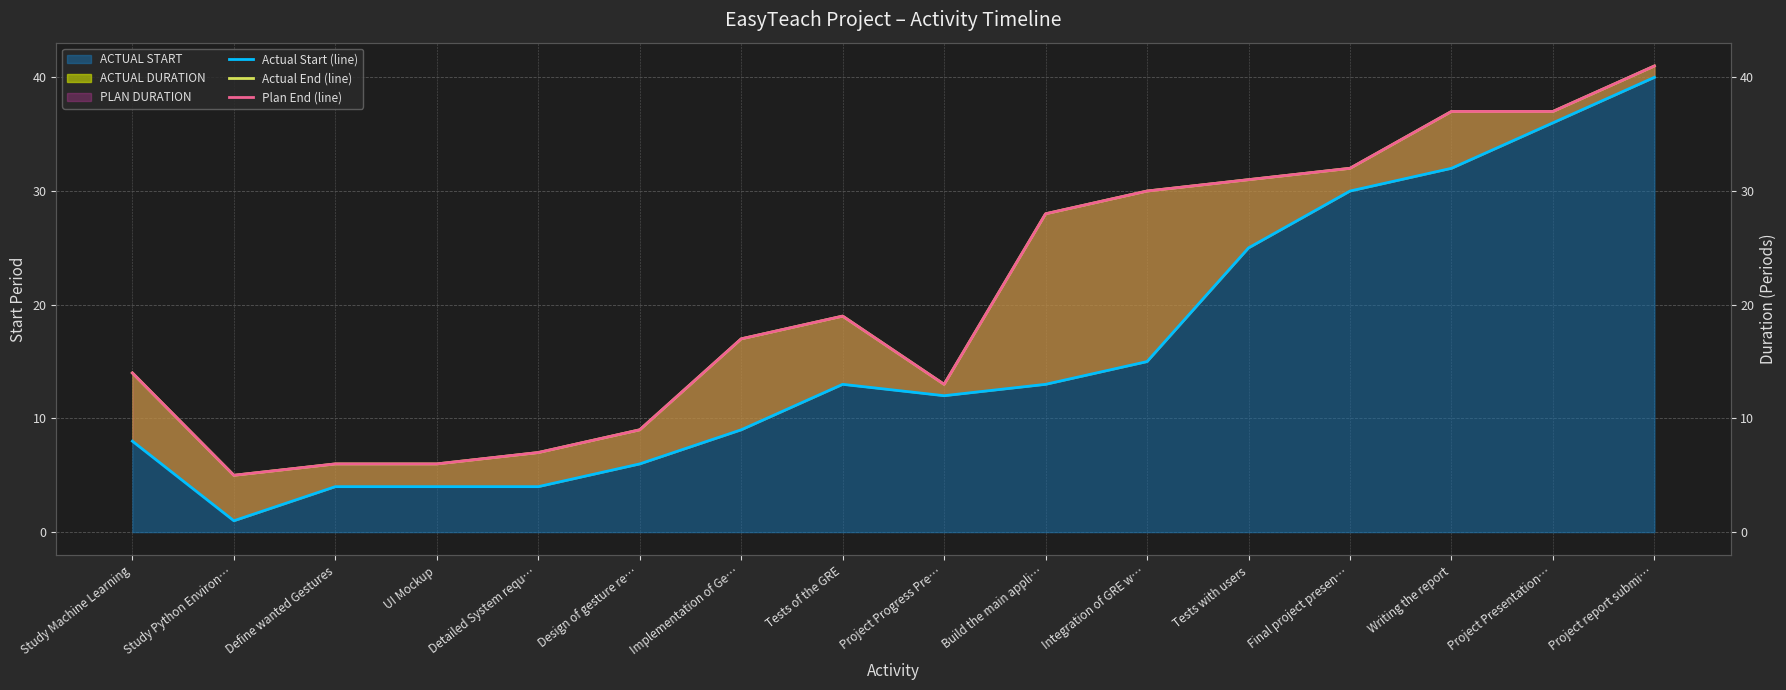

In Actual End (line), how many points are lower than both neighbors (excluding endpoints)?

2